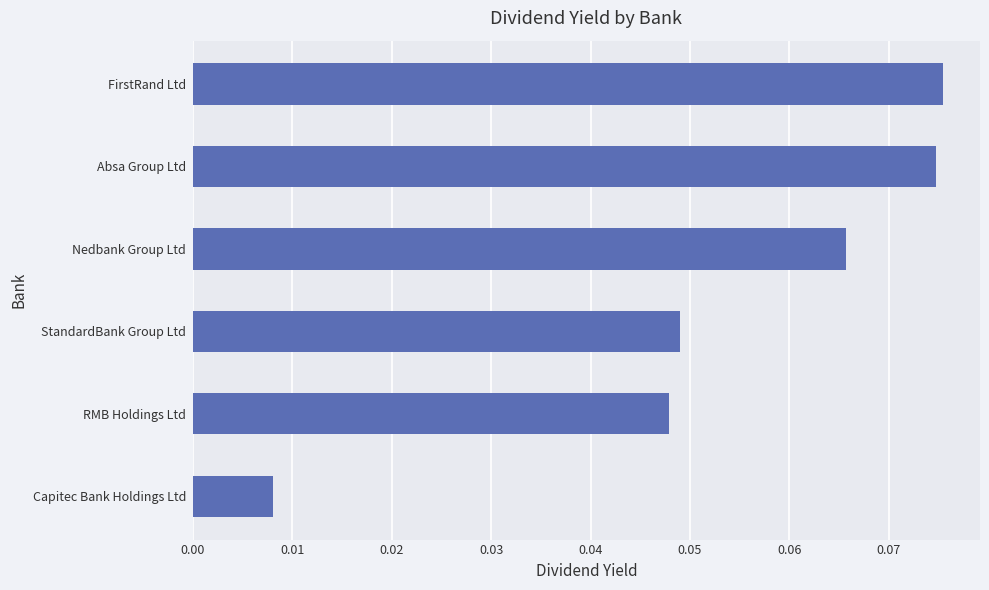

At which label is the value closest to 0?

Capitec Bank Holdings Ltd